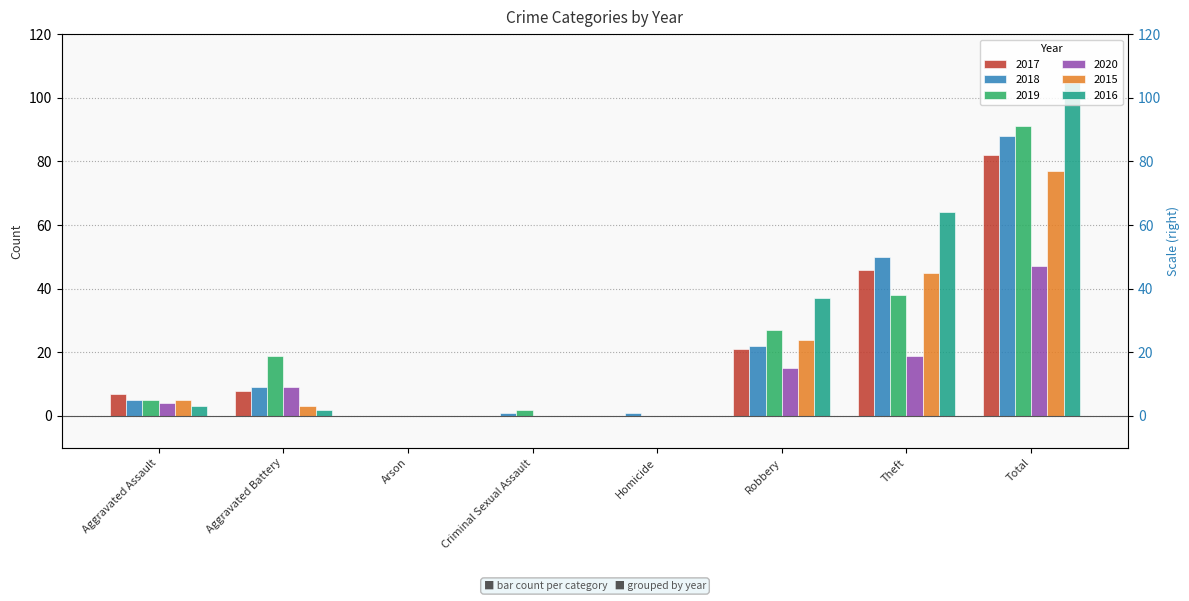

At which category does the chart reach its peak across all series?

Total